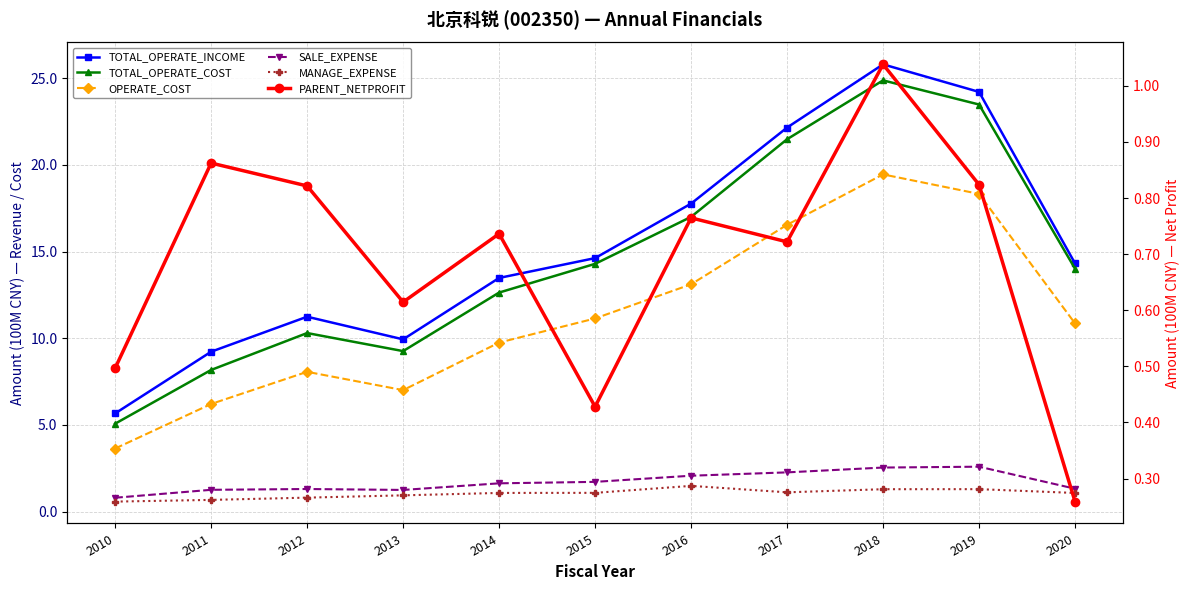

What are all the series names shown in the legend?

TOTAL_OPERATE_INCOME, TOTAL_OPERATE_COST, OPERATE_COST, SALE_EXPENSE, MANAGE_EXPENSE, PARENT_NETPROFIT